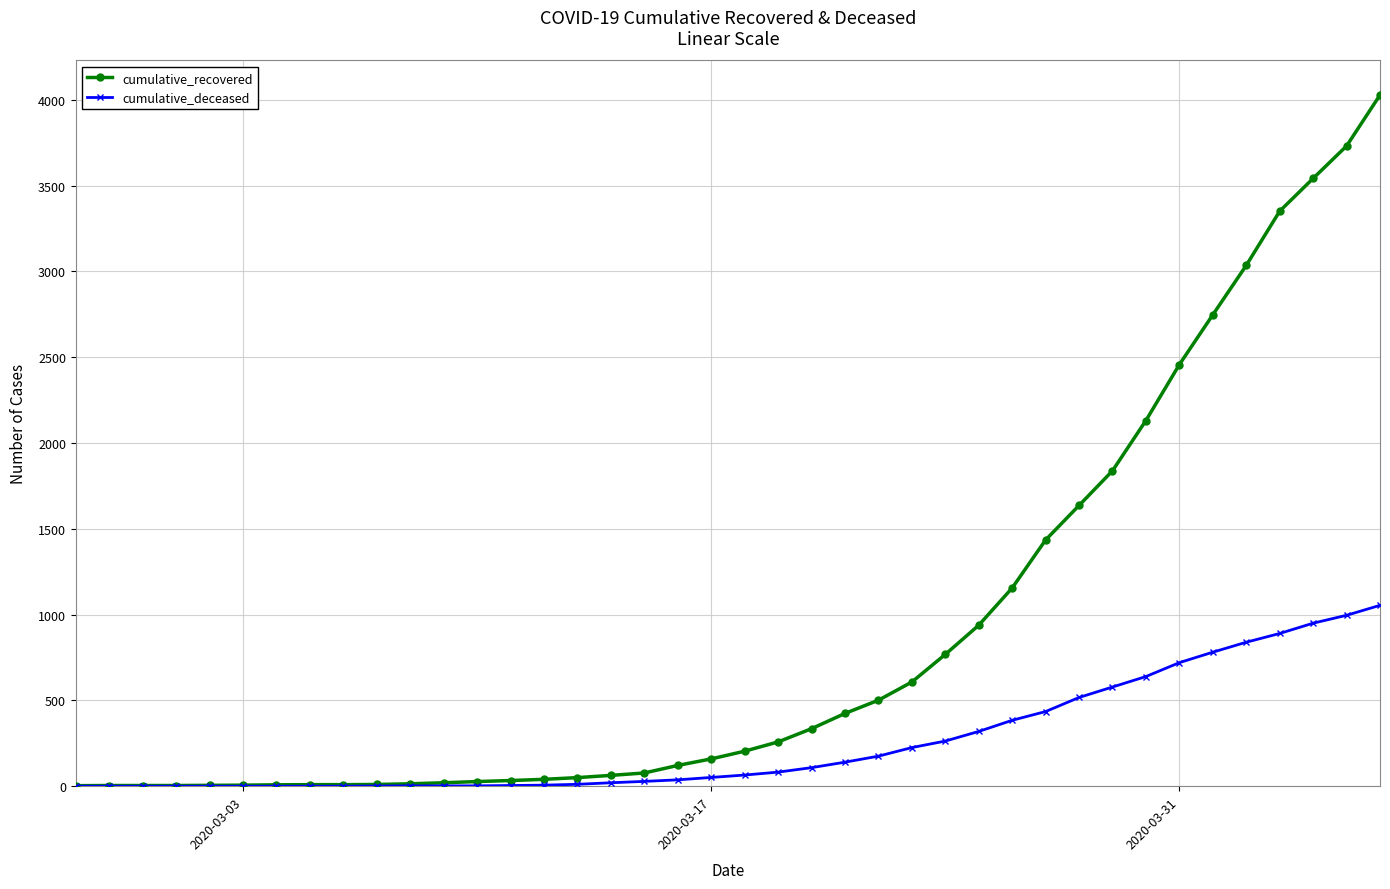

Which series has the widest spread of values?

cumulative_recovered